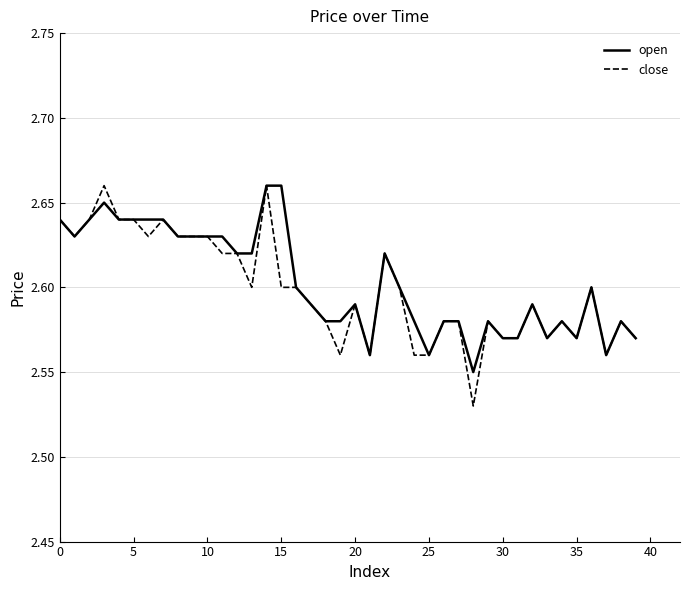

How many lines are shown in the chart?

2